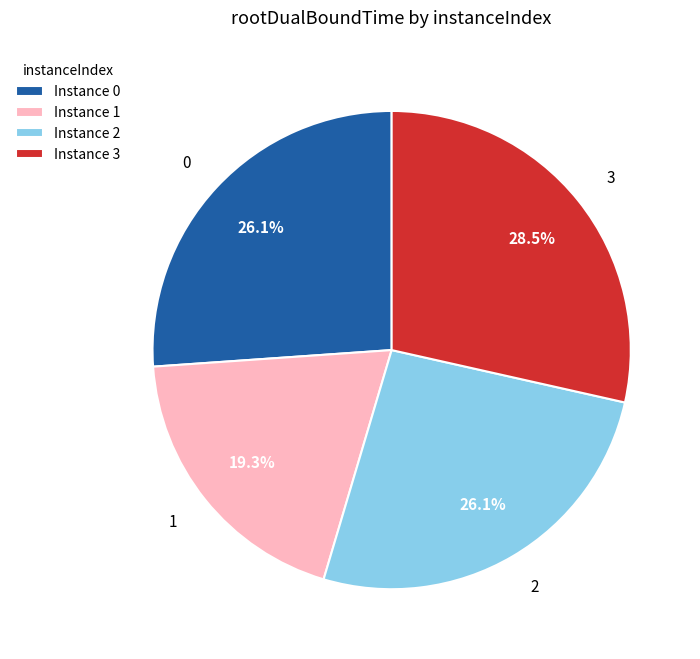

Is it true that 2 is 38% of the pie?

False